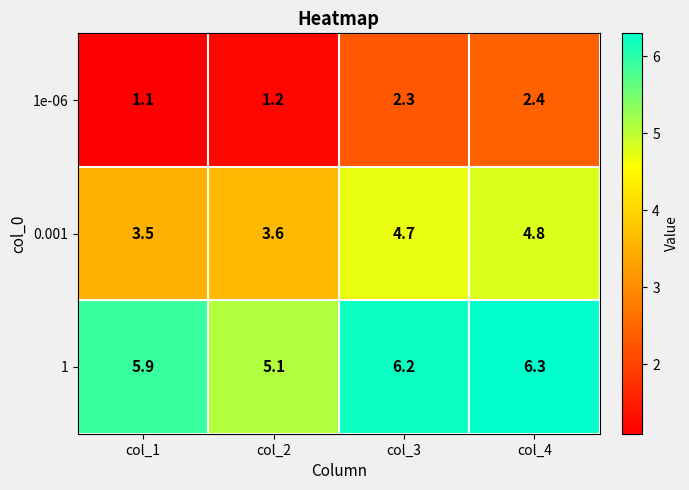

List the series in order of their peak value, highest first.

1, 0.001, 1e-06